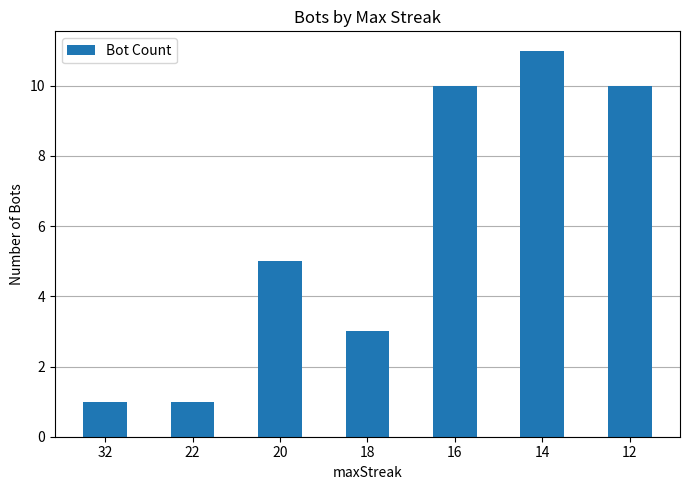

What is the value of the 6th bar from the left?

11